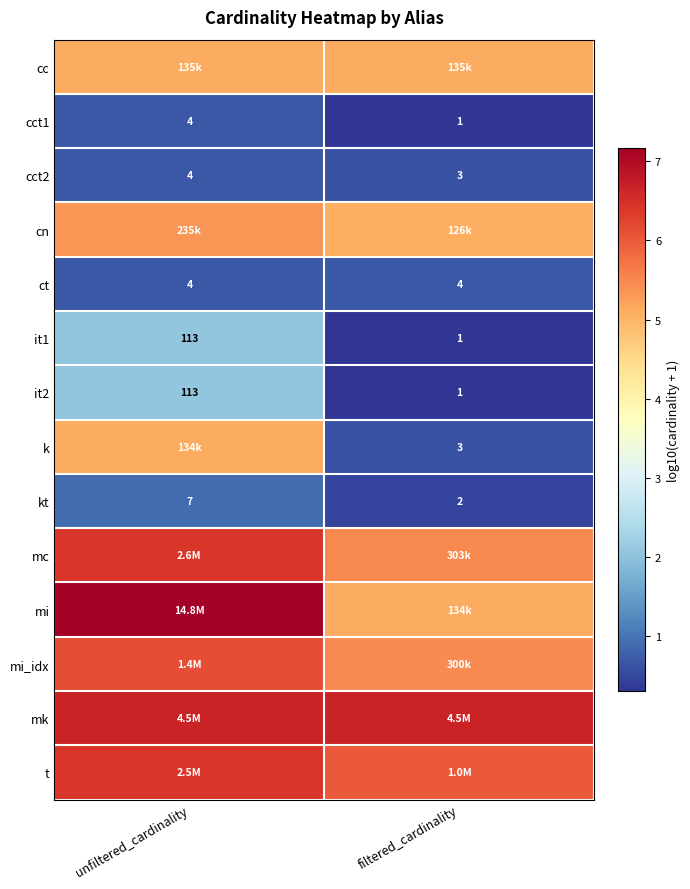

Count the number of categories in the chart.

2